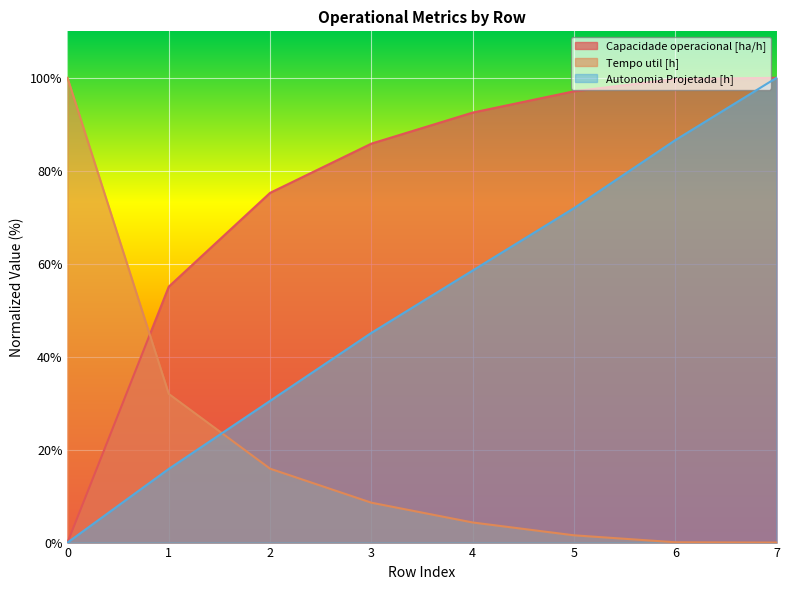

What is the difference between the highest and lowest values at 3?

77.3